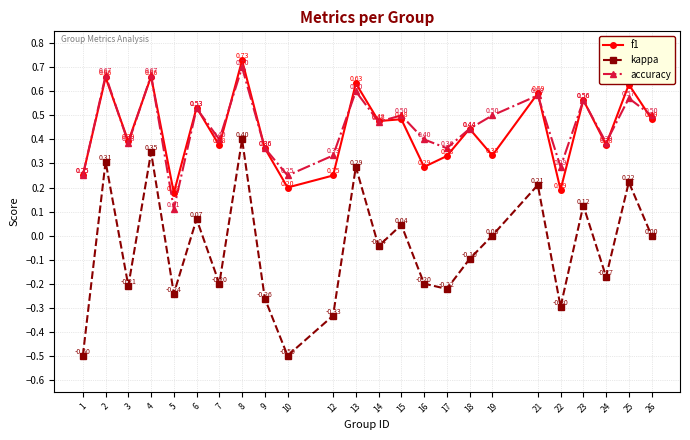

Count the number of data series in this chart.

3